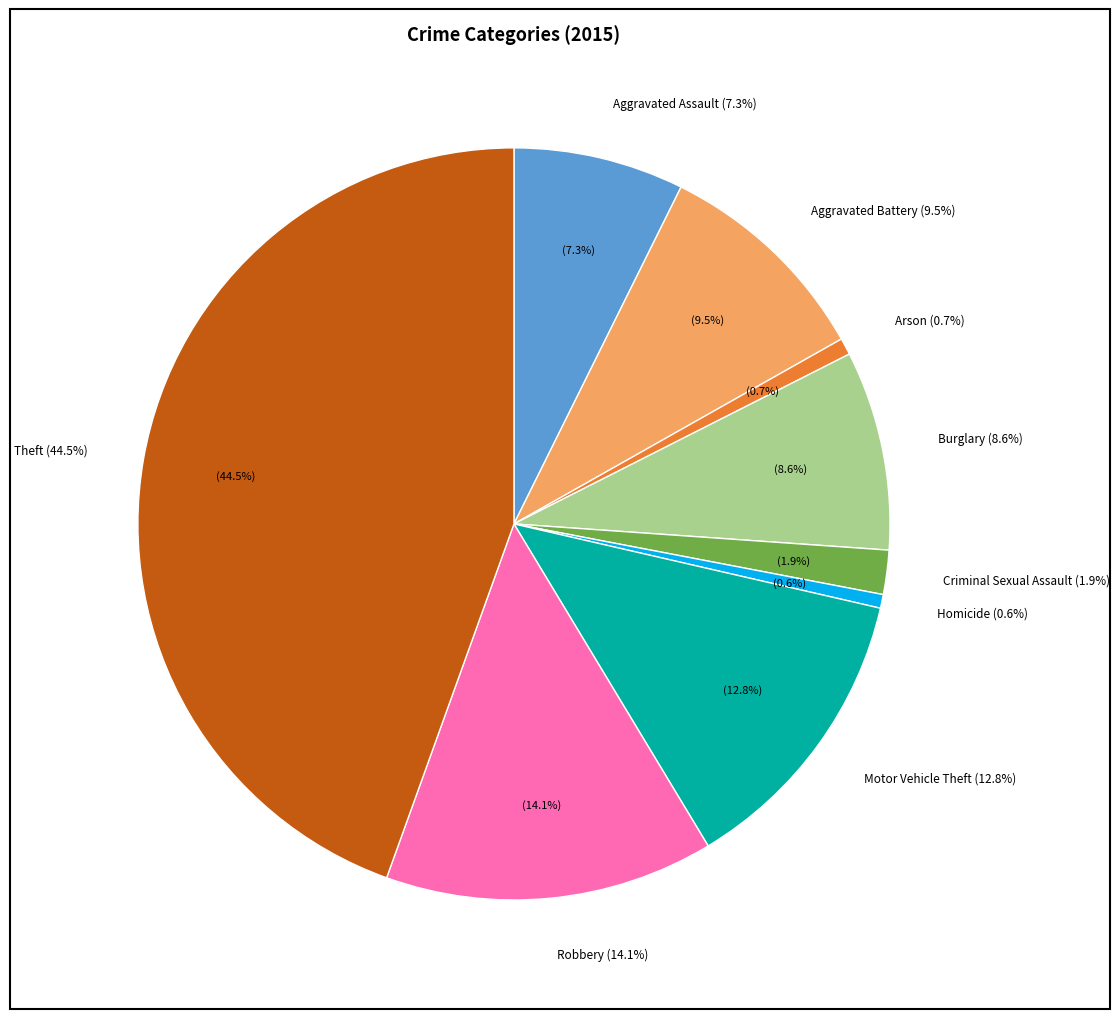

Which has a higher value, Theft or Aggravated Assault?

Theft